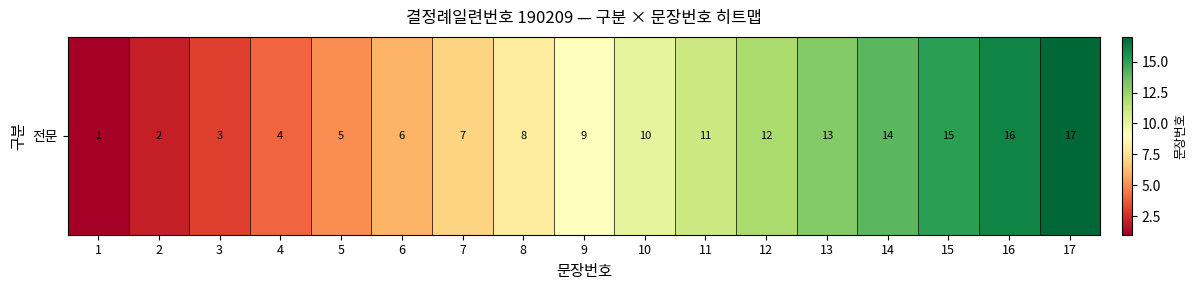

The value at 16 is 16. True or false?

True